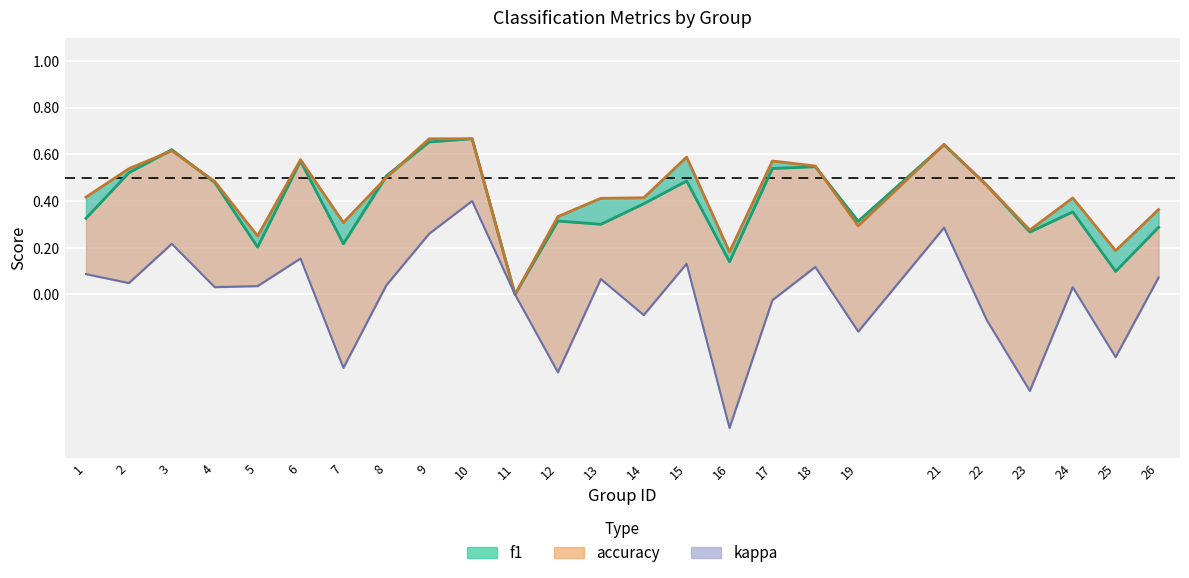

Which category has the lowest value in the f1 series?

11